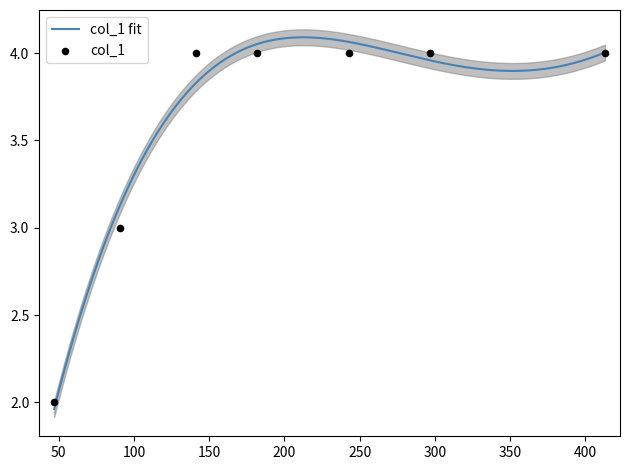

What is the change in value from 47 to 182?

+2